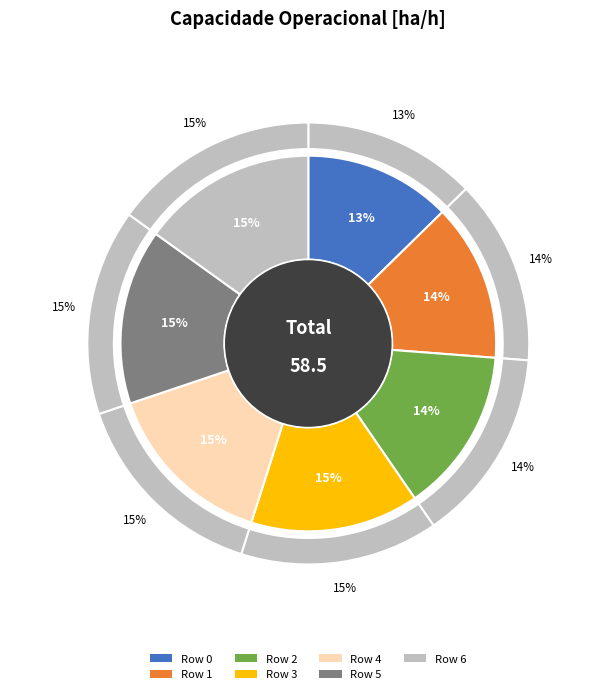

Does any single category account for the majority?

No